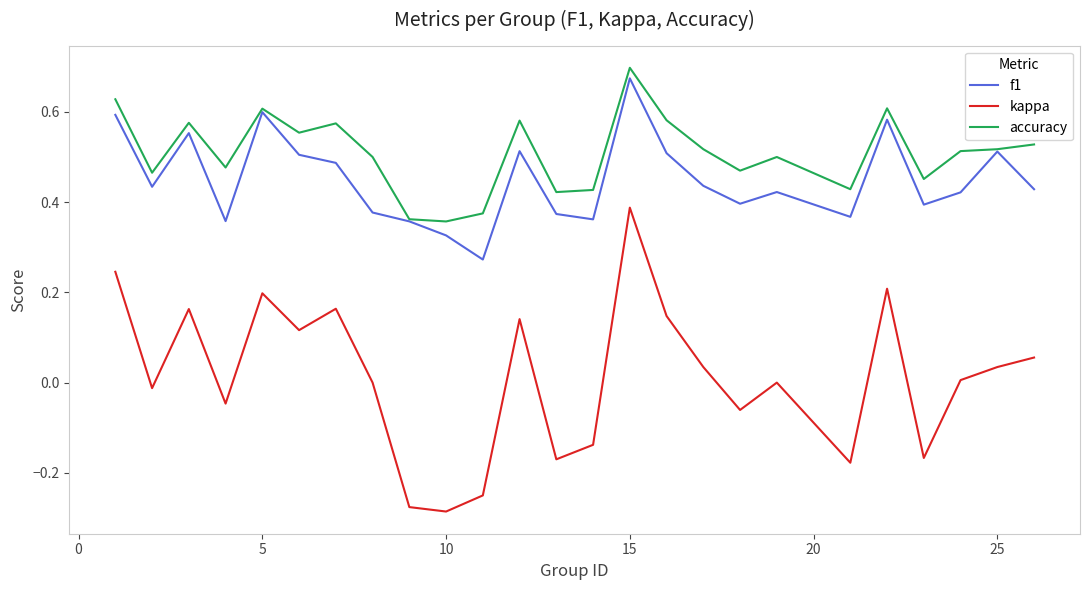

True or false: accuracy and kappa cross at least once.

False